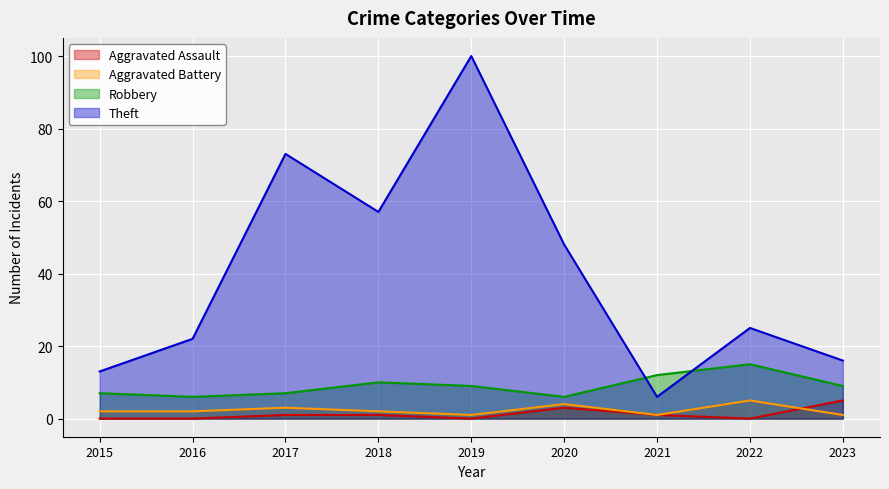

Reading left to right, what are all the values shown in this chart?

Aggravated Assault: 0	0	1	1	0	3	1	0	5
Aggravated Battery: 2	2	3	2	1	4	1	5	1
Robbery: 7	6	7	10	9	6	12	15	9
Theft: 13	22	73	57	100	48	6	25	16